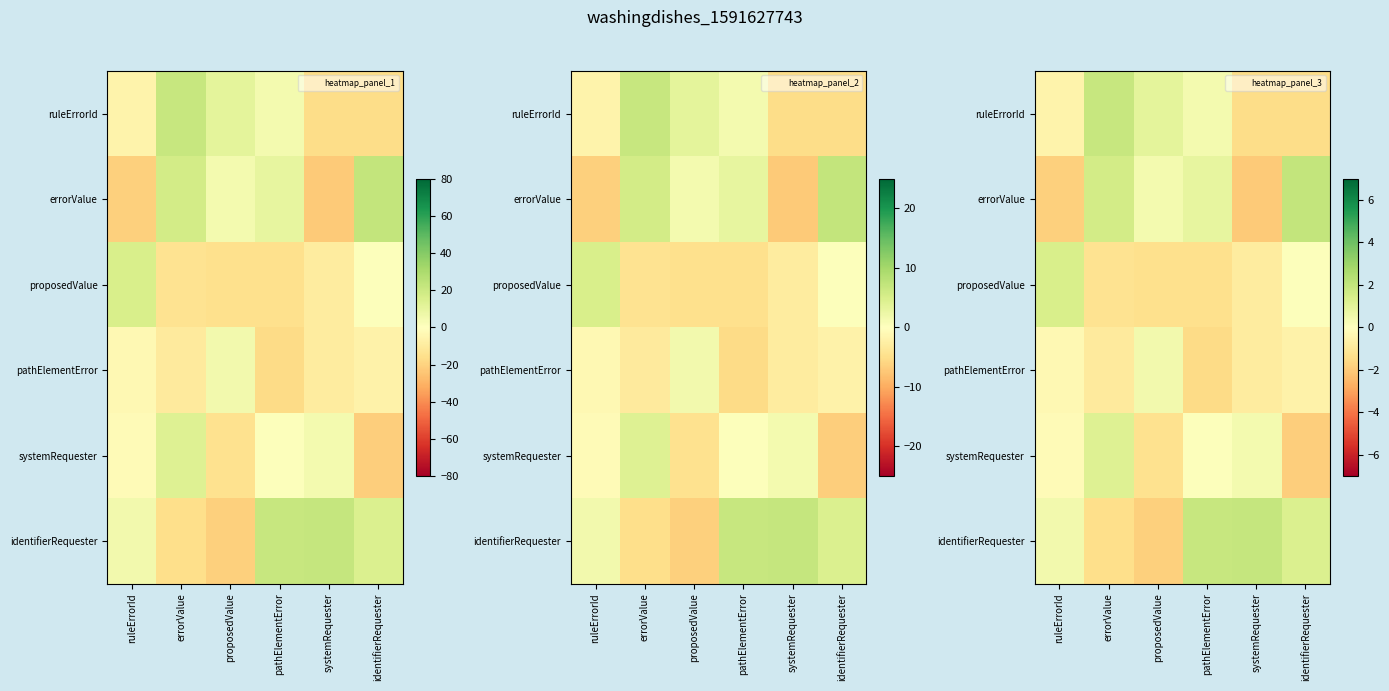

Rank the series at ruleErrorId from lowest to highest value.

errorValue, ruleErrorId, pathElementError, systemRequester, identifierRequester, proposedValue